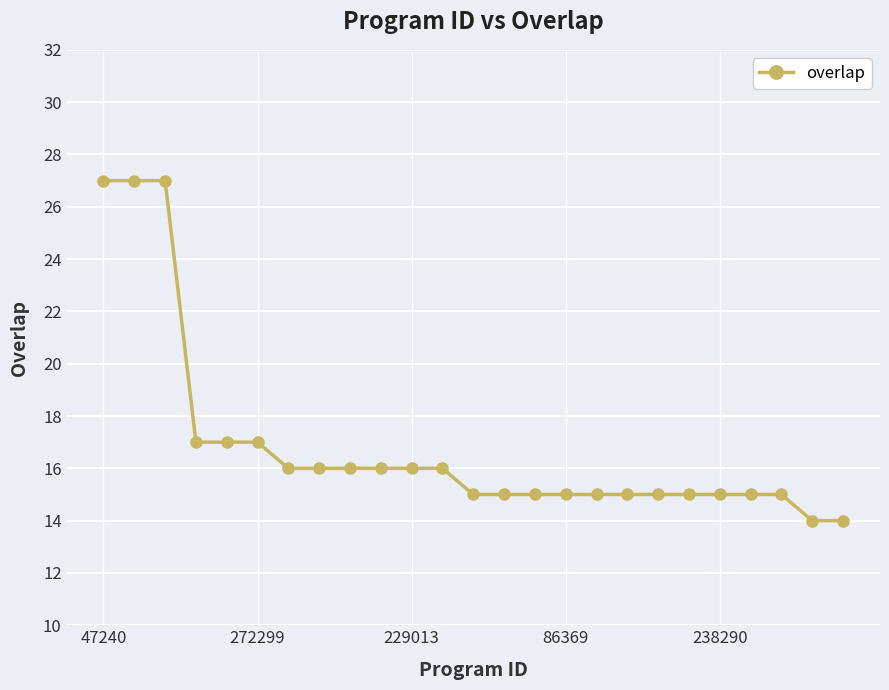

What is the maximum value shown in the chart?

27